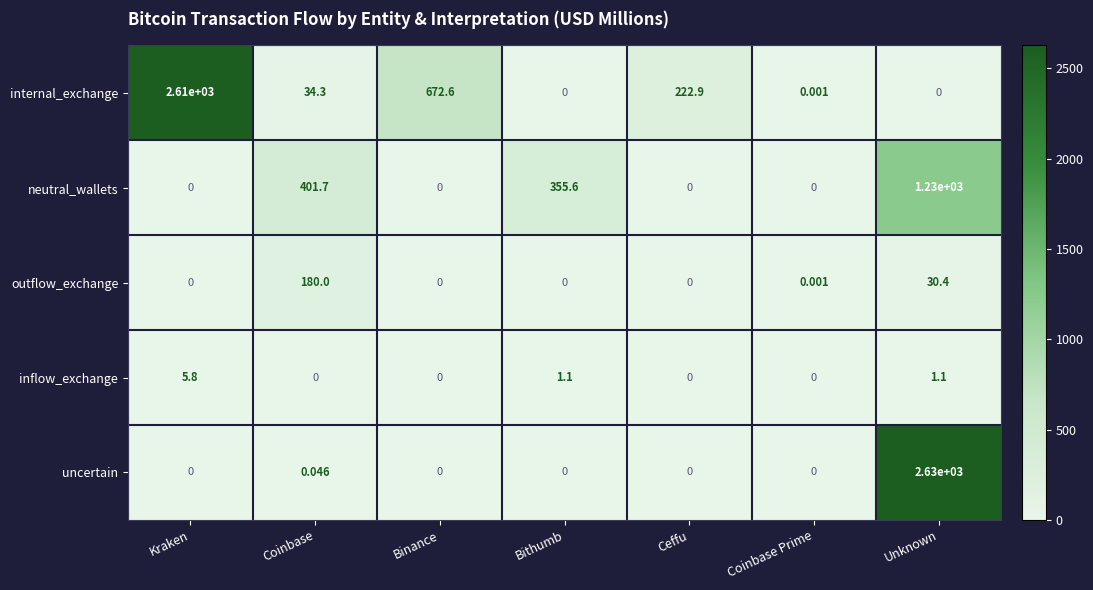

Which series changed the most between Ceffu and Unknown?

uncertain